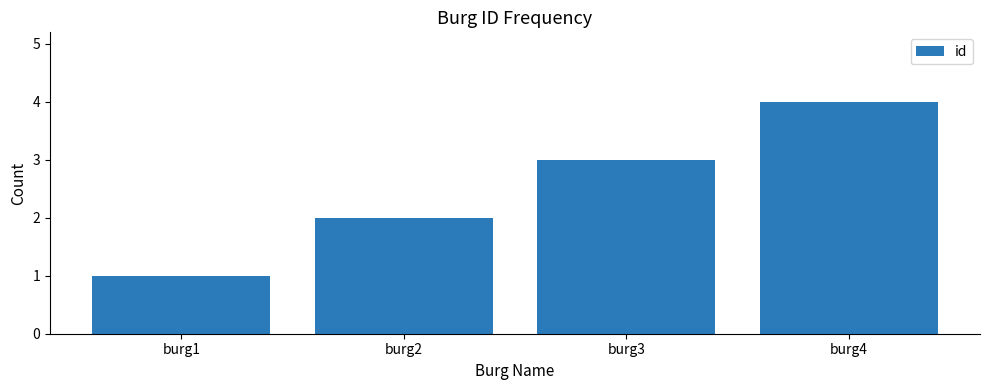

The value at burg3 is 2. True or false?

False